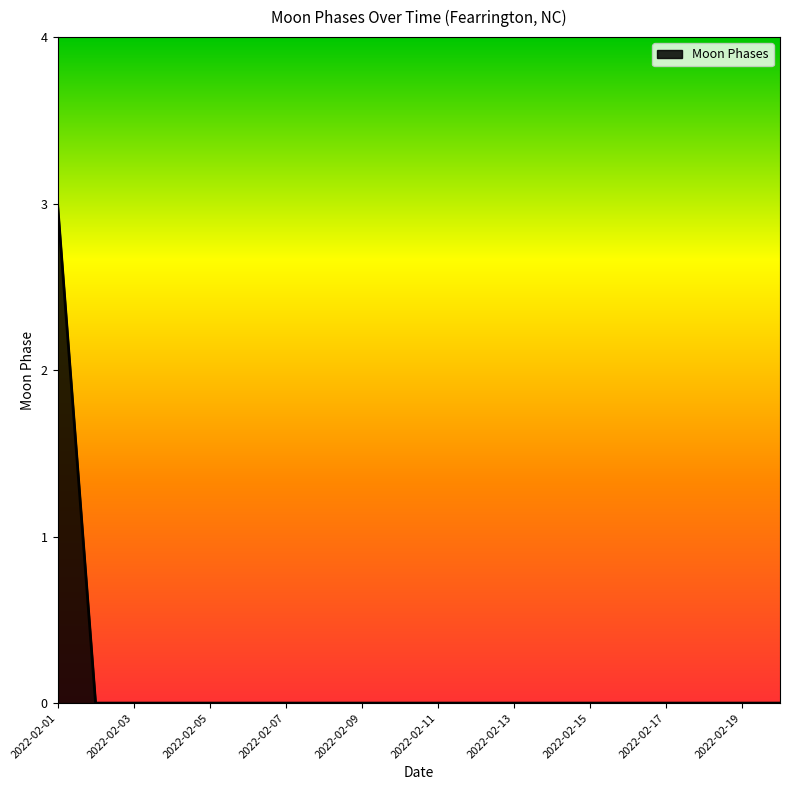

What is the greatest value displayed?

3